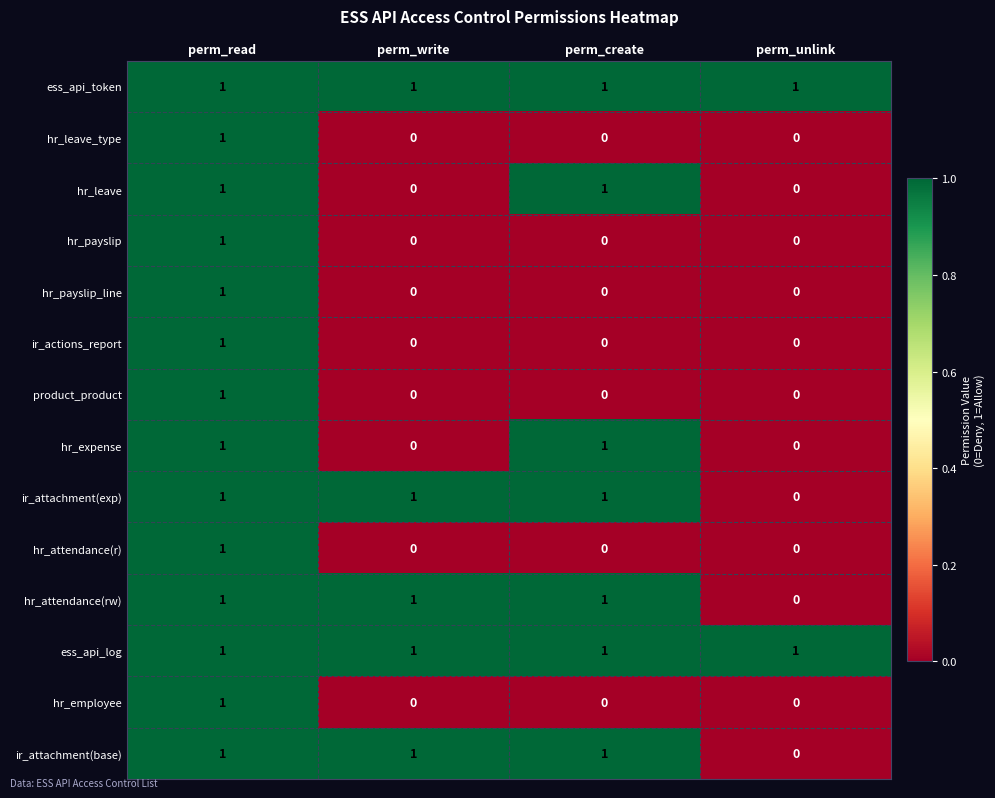

True or false: hr_payslip has a value of 1 at perm_read.

True